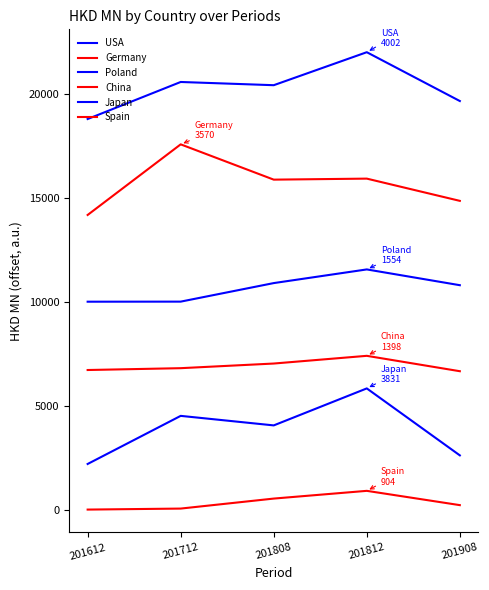

At which category does China reach its first local peak?

201812